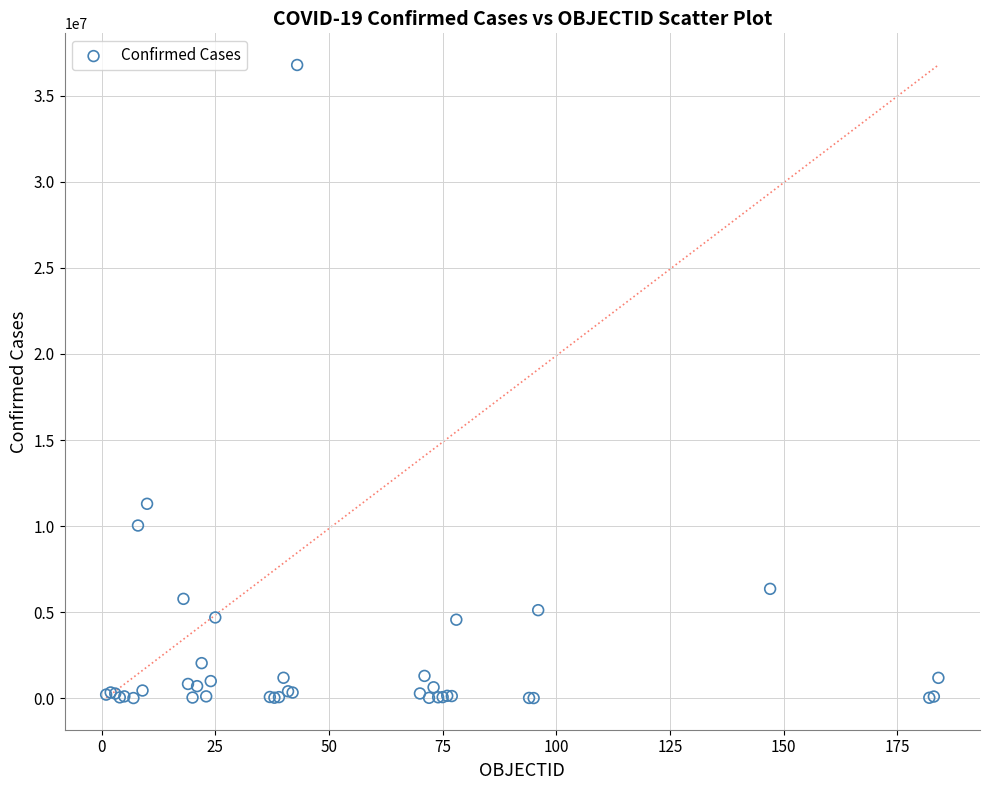

What Y value in the scatter plot is closest to 18399459?

11295446